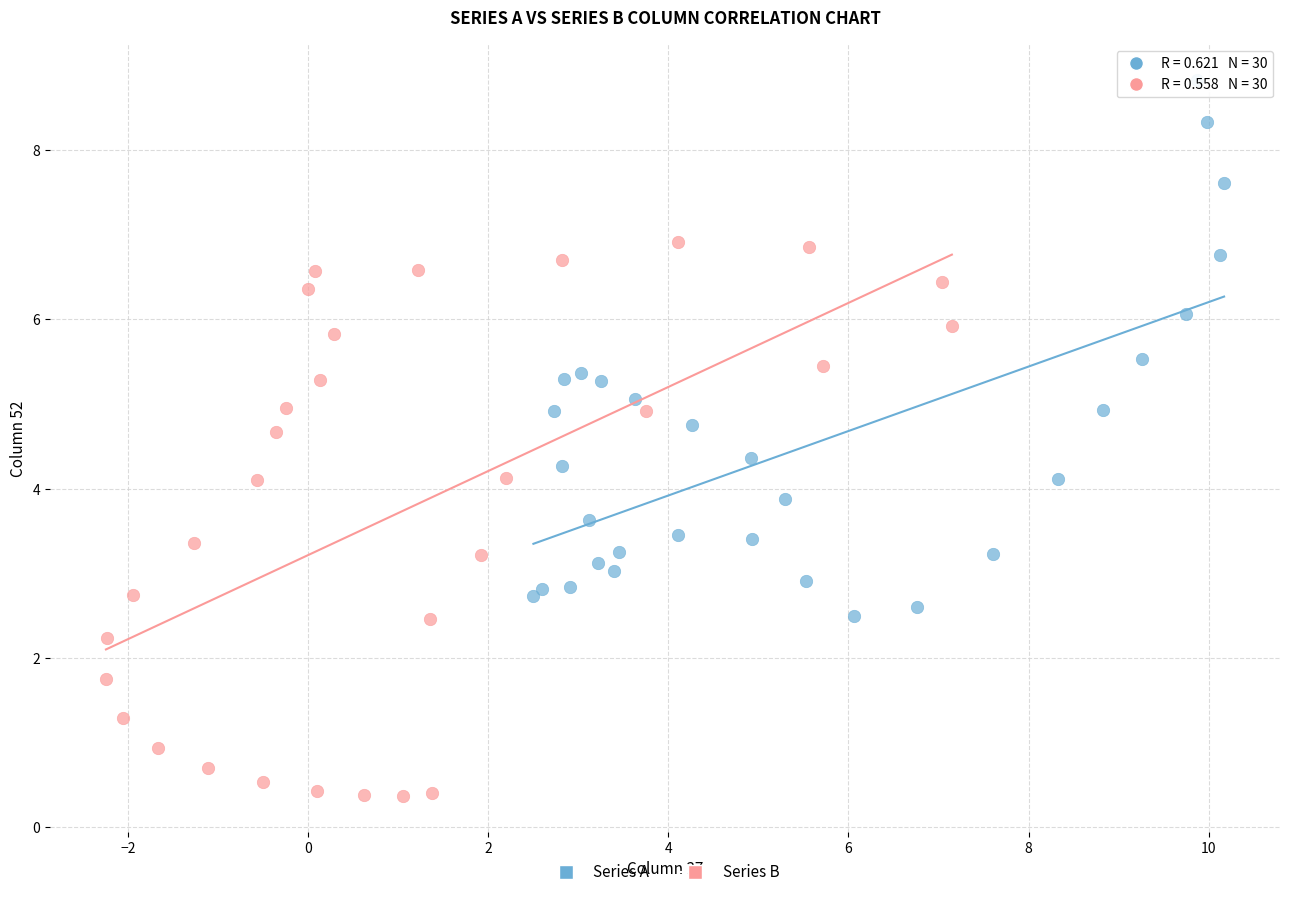

Which series reaches the minimum Y coordinate?

Series B